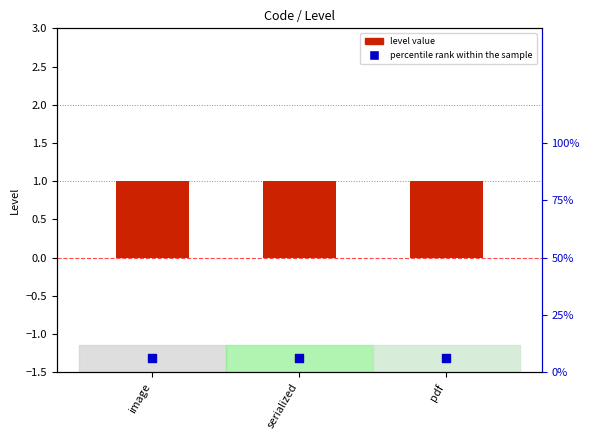

Which series has the widest spread of Y values?

Level